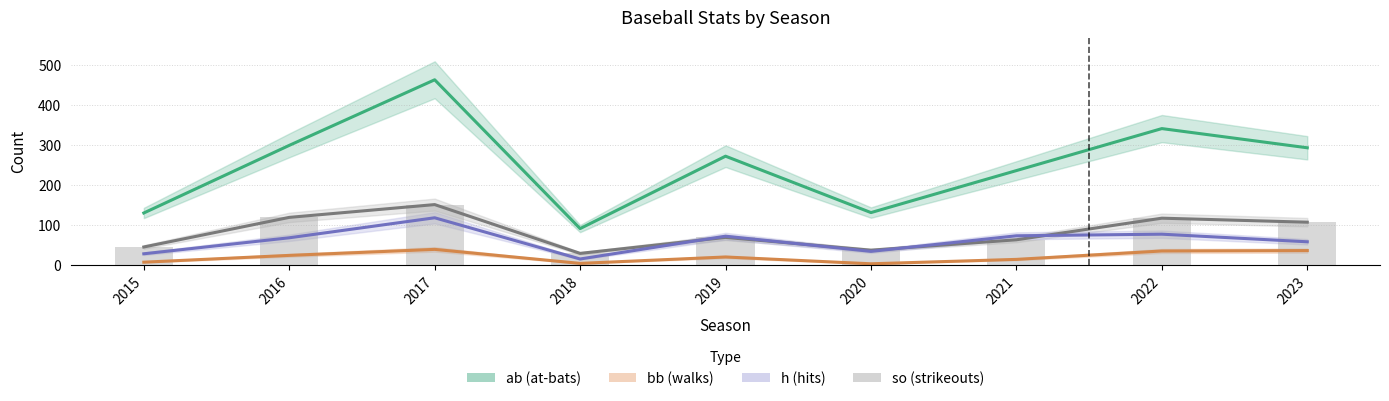

Which series has the largest total across all categories?

ab